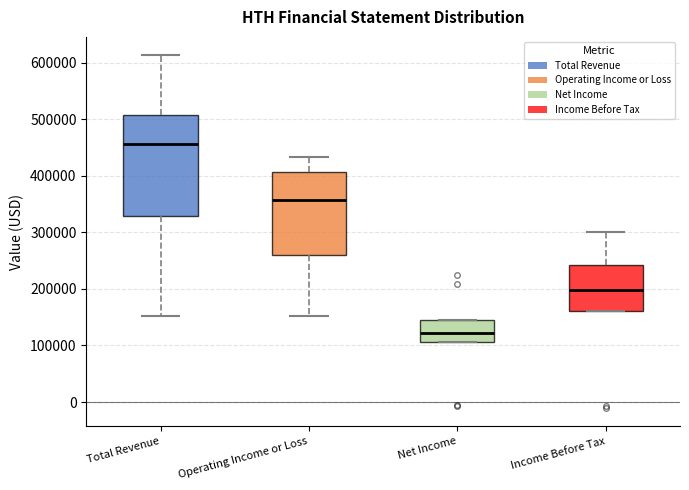

Reading left to right, read every box against the y-axis: the position of its median line, the range the box covers, and the ends of its whiskers. The values are not printed on the chart, so give them approximately, as read against the axis.

Total Revenue: median 460000, box 330000 to 510000, whiskers 150000 to 610000
Operating Income or Loss: median 360000, box 260000 to 410000, whiskers 150000 to 430000
Net Income: median 120000, box 110000 to 150000, whiskers 110000 to 150000
Income Before Tax: median 200000, box 160000 to 240000, whiskers 160000 to 300000